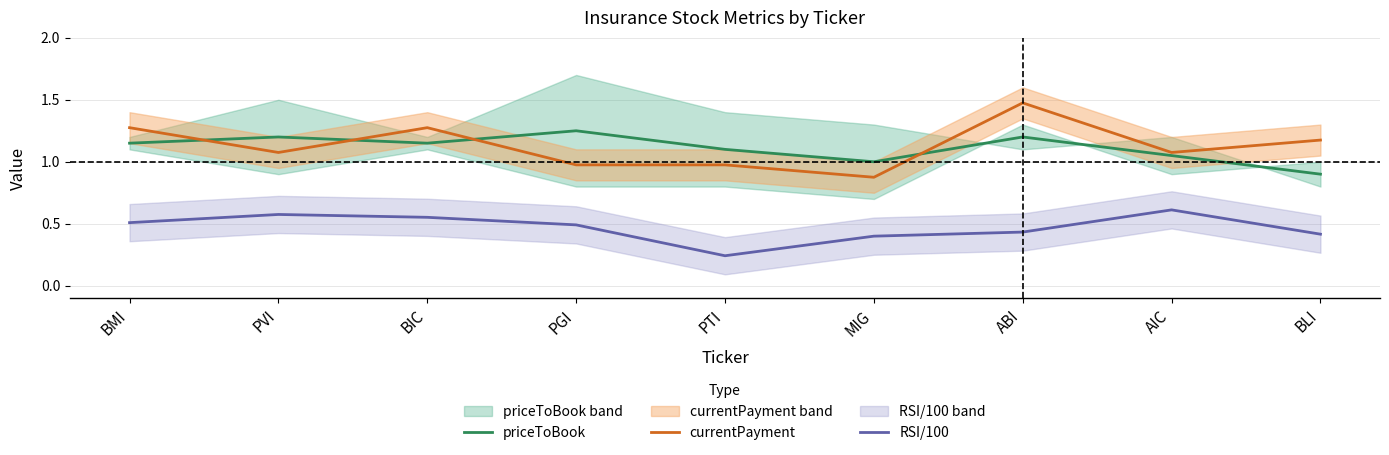

What is the label of the 2nd point from the right?

AIC